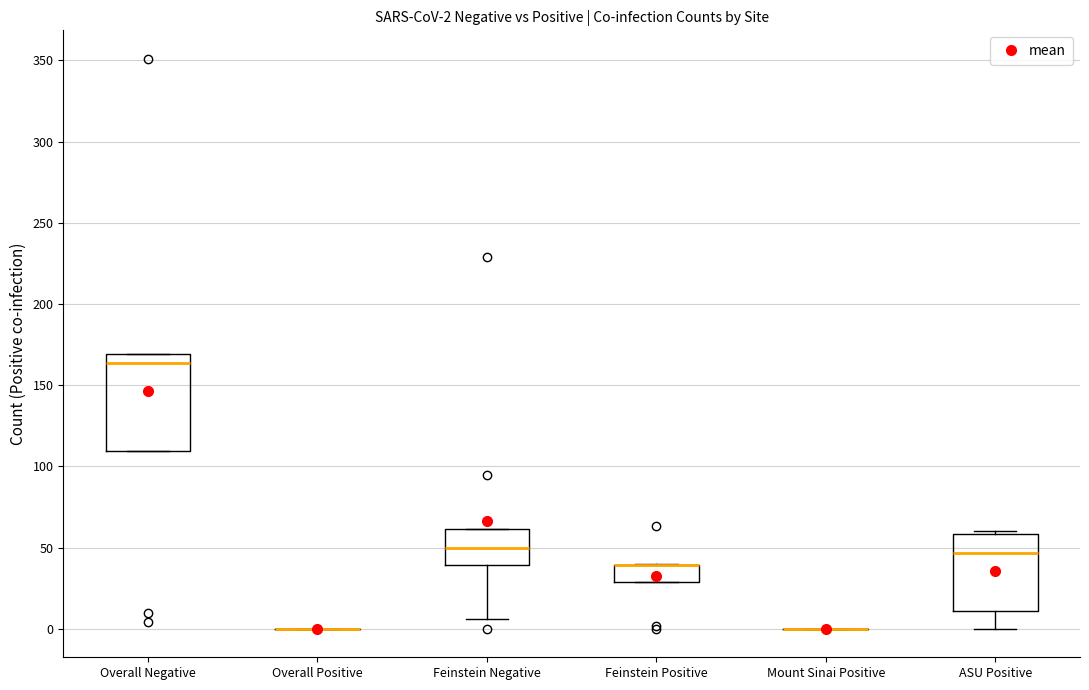

Comparing the boxes themselves (not the whiskers), which one is the tallest?

Overall Negative